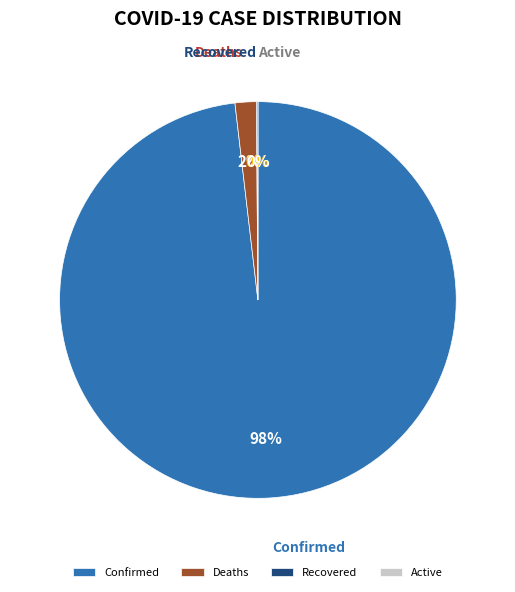

To the nearest percent, what is the difference between the Recovered and Confirmed slice percentages?

98%